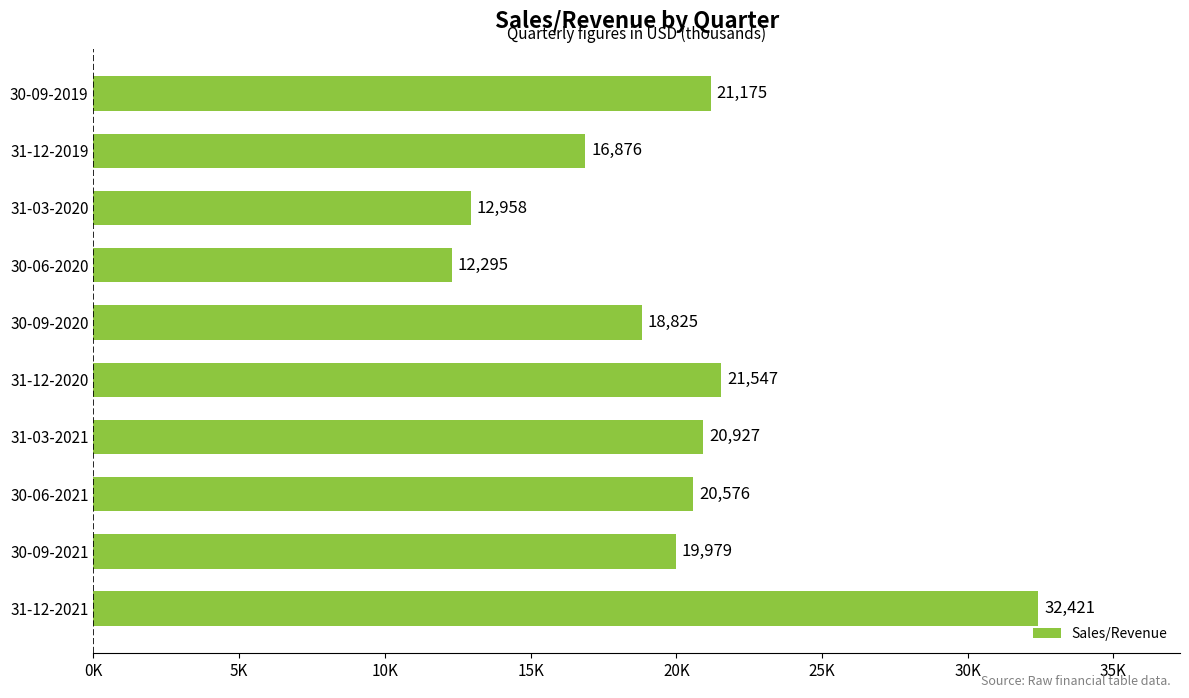

What is the sum of all values?

197579